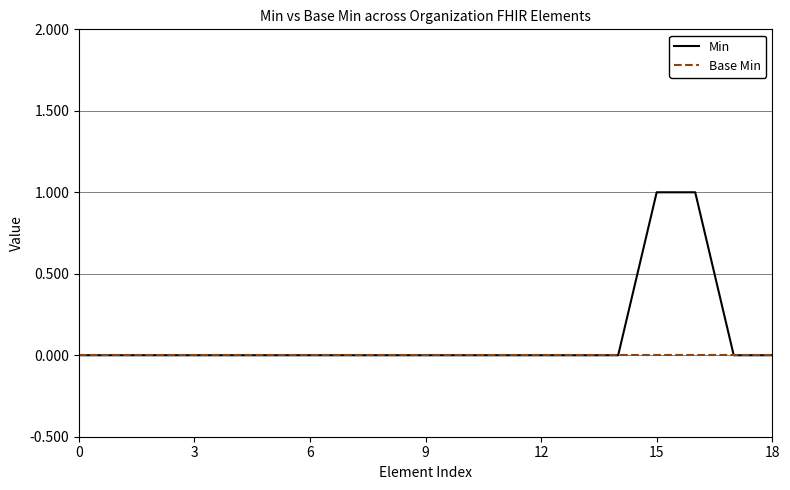

What is the difference between the maximum and minimum values in the Min series?

1